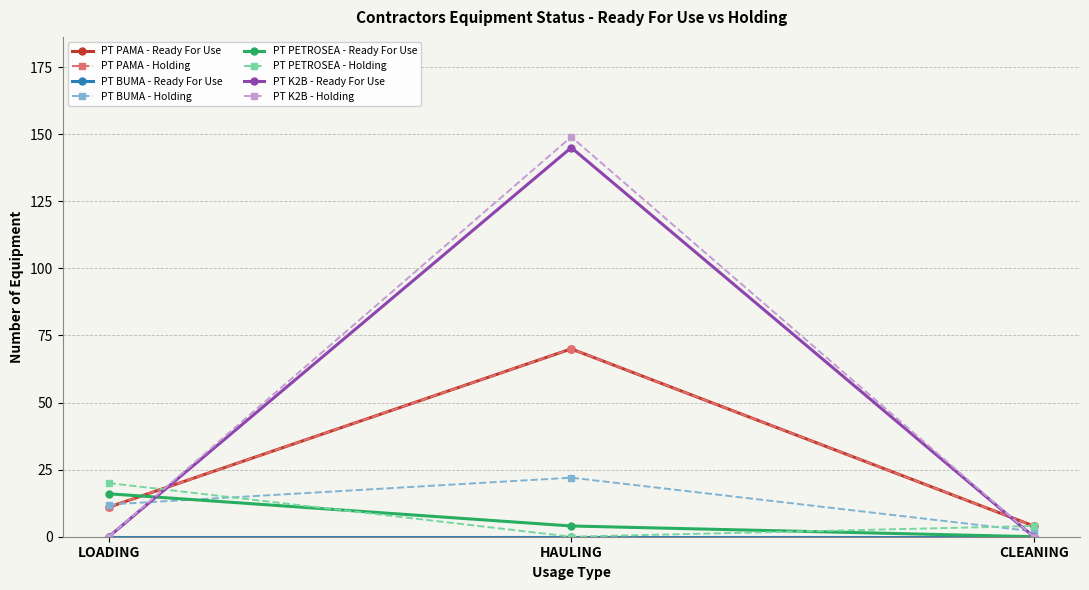

What is the average value of the PT K2B - Ready For Use series?

48